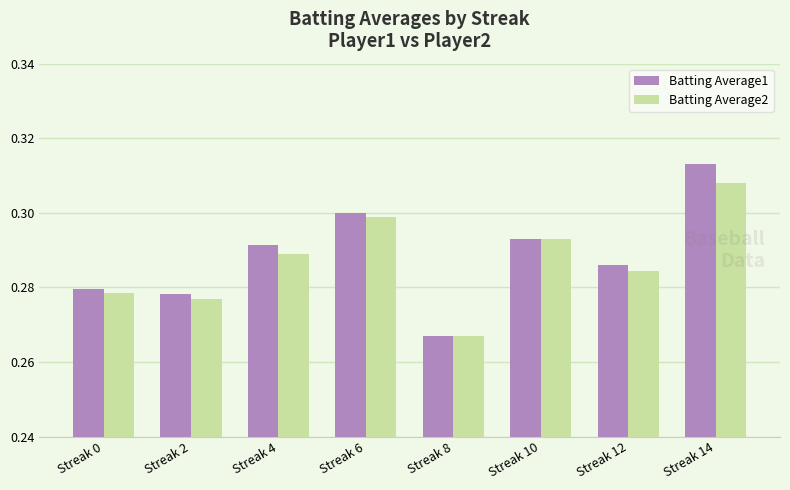

Which category has the lowest value in the Batting Average1 series?

Streak 8